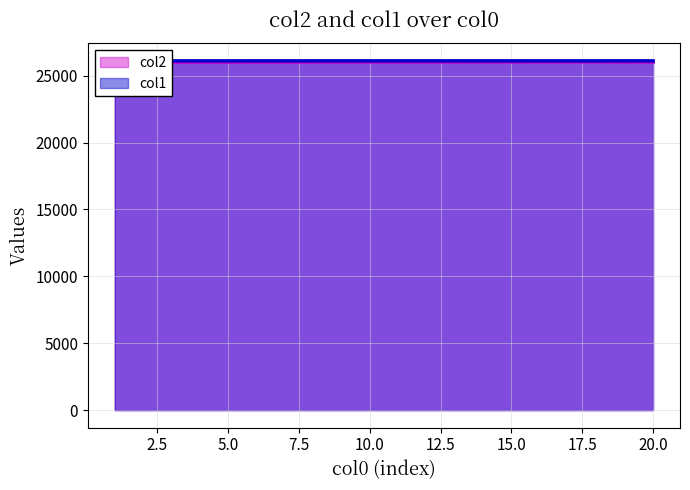

How many series are shown in this chart?

2